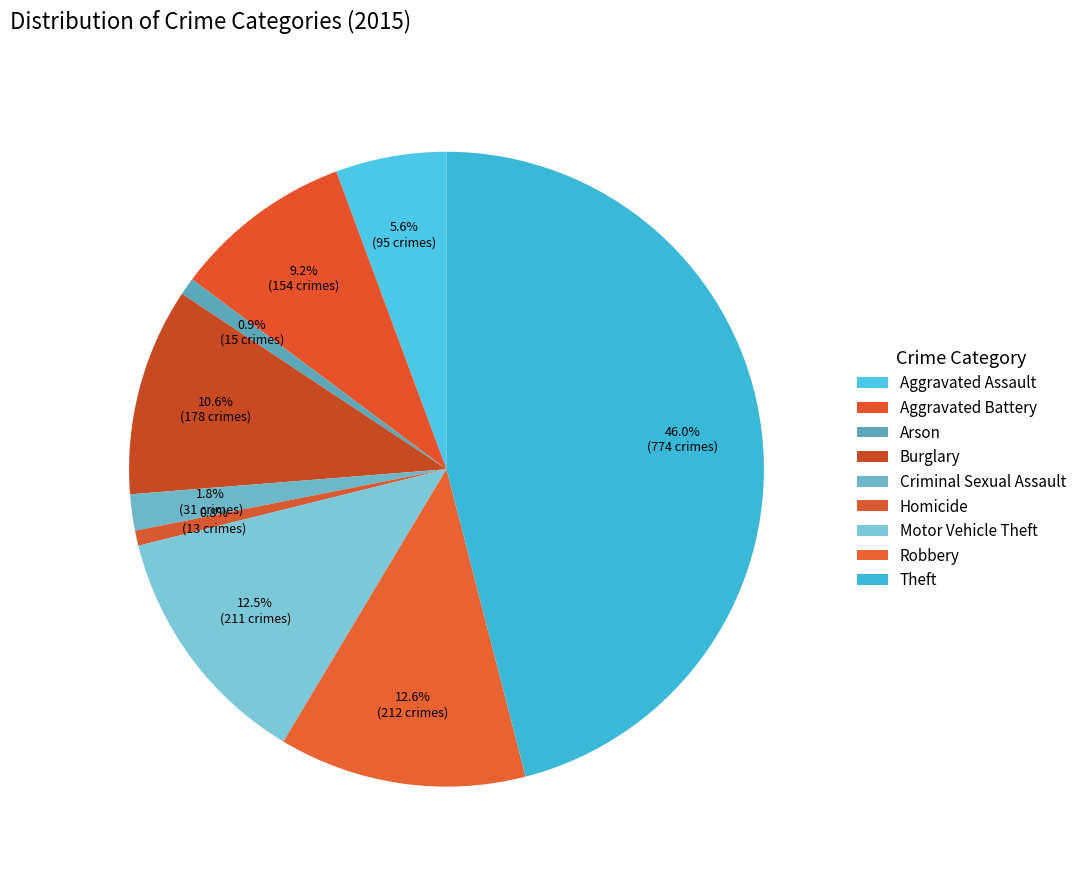

What is the ratio of the value at Motor Vehicle Theft to the value at Robbery?

1.0